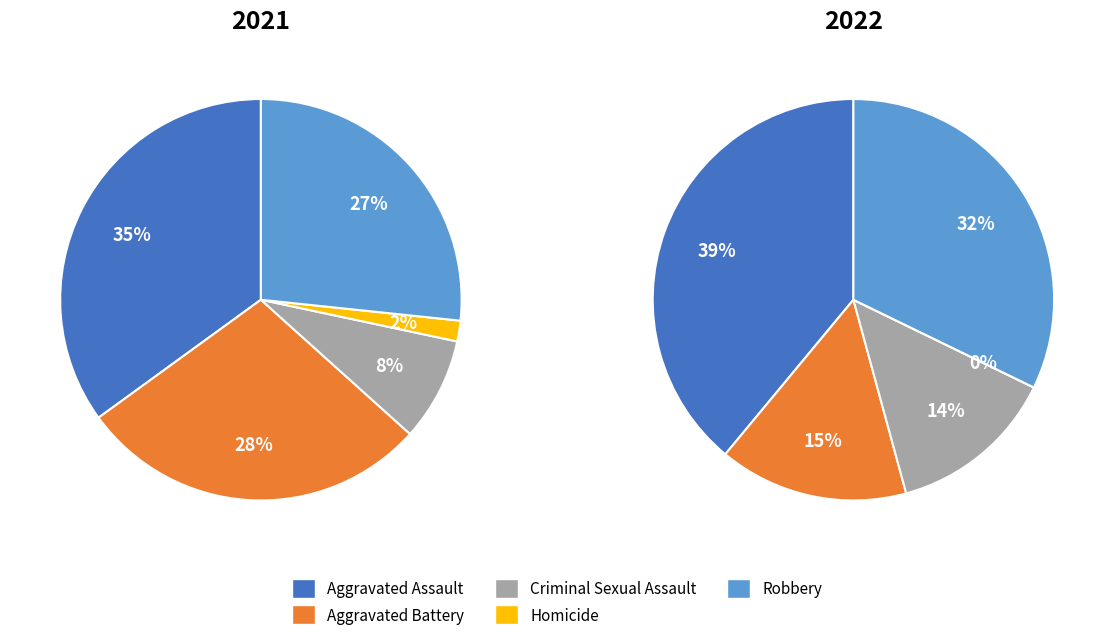

To the nearest percent, what is the difference between the Robbery and Homicide slice percentages?

32%